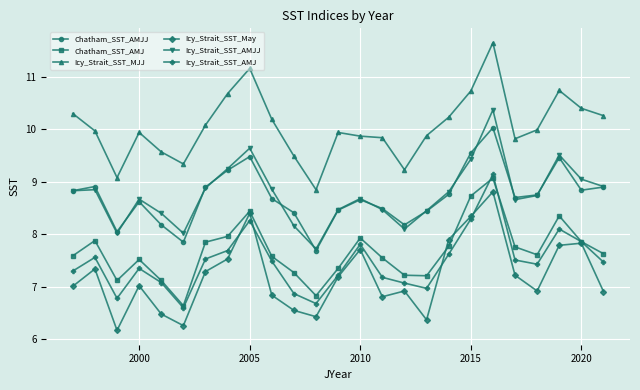

Which series has the largest total across all categories?

Icy_Strait_SST_MJJ